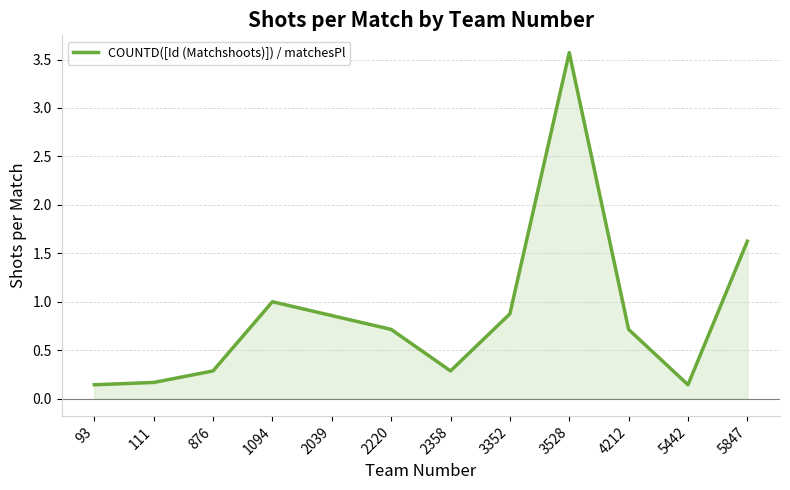

Count the number of data series in this chart.

1